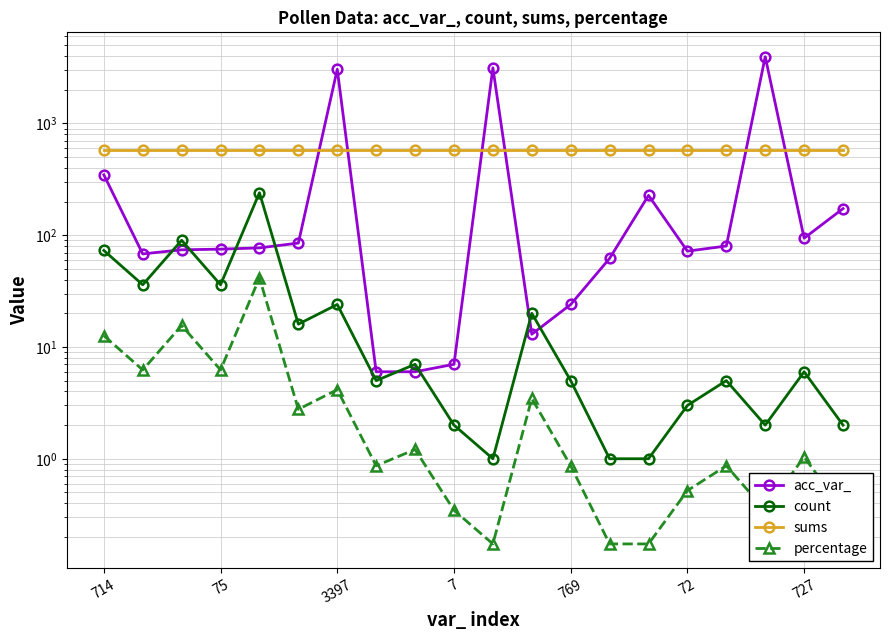

What is the sum of the acc_var_ values at 727 and 14?

3276.0